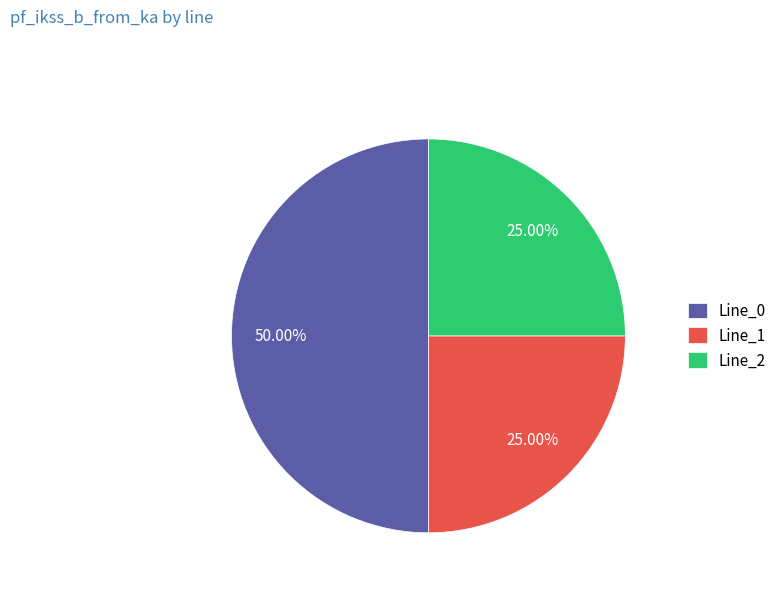

Does Line_2 account for over 50% of the chart?

No